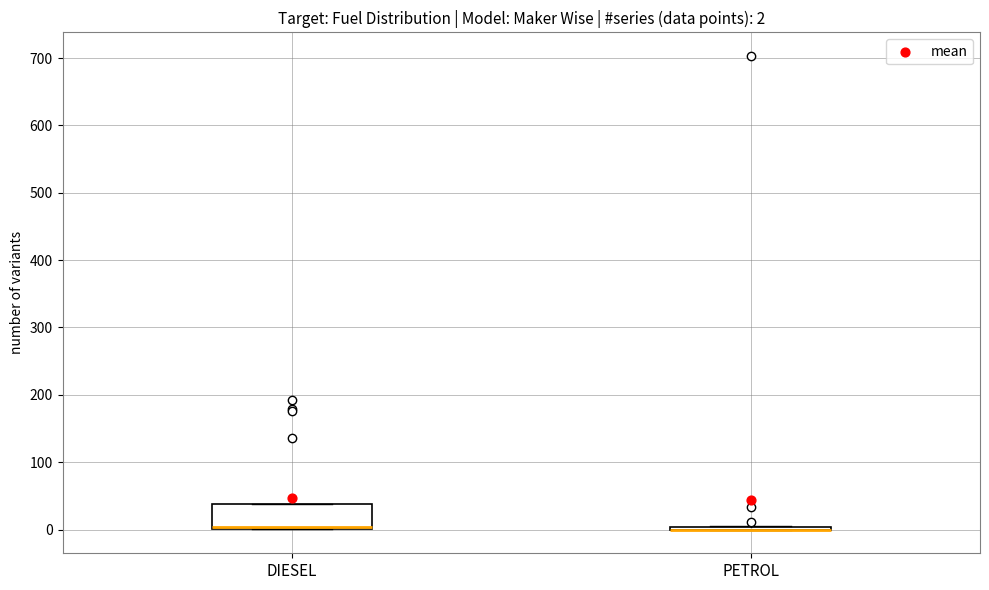

Comparing the boxes themselves (not the whiskers), which one is the tallest?

DIESEL